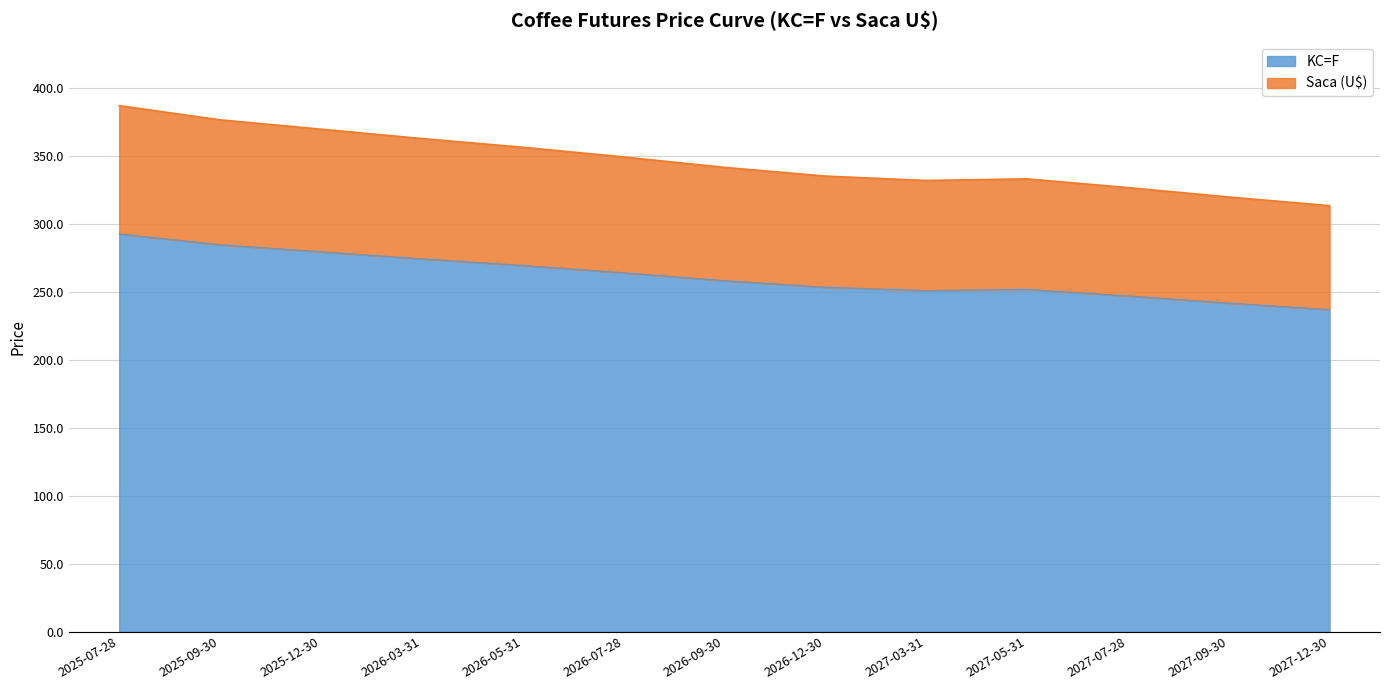

Reading left to right, what are all the values shown in this chart?

KC=F: 2025-07-28=292.6	2025-09-30=284.8	2025-12-30=279.6	2026-03-31=274.4	2026-05-31=269.5	2026-07-28=264.1	2026-09-30=258.3	2026-12-30=253.4	2027-03-31=251.0	2027-05-31=251.9	2027-07-28=247.1	2027-09-30=241.8	2027-12-30=237.0
Saca (U$): 2025-07-28=387.1	2025-09-30=376.7	2025-12-30=369.8	2026-03-31=362.9	2026-05-31=356.5	2026-07-28=349.4	2026-09-30=341.7	2026-12-30=335.3	2027-03-31=332.0	2027-05-31=333.2	2027-07-28=326.8	2027-09-30=319.9	2027-12-30=313.5